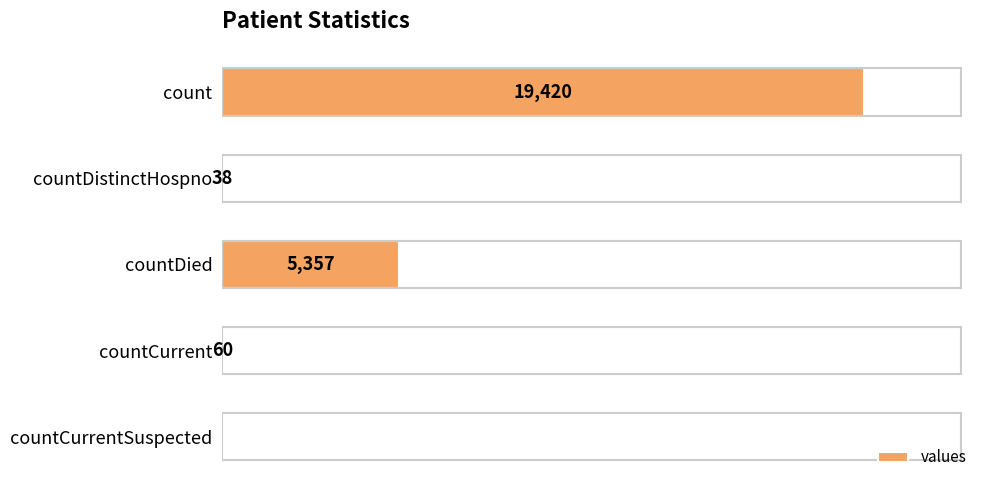

Which has a higher value, countDied or countDistinctHospno?

countDied